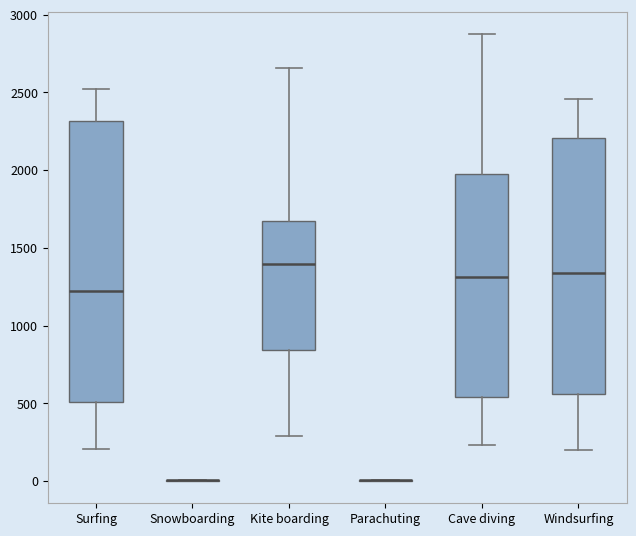

Reading left to right, read every box against the y-axis: the position of its median line, the range the box covers, and the ends of its whiskers. The values are not printed on the chart, so give them approximately, as read against the axis.

Surfing: median 1200, box 500 to 2300, whiskers 200 to 2500
Snowboarding: box collapsed to a line at 0, whiskers 0 to 0
Kite boarding: median 1400, box 850 to 1650, whiskers 300 to 2650
Parachuting: box collapsed to a line at 0, whiskers 0 to 0
Cave diving: median 1300, box 550 to 1950, whiskers 250 to 2900
Windsurfing: median 1350, box 550 to 2200, whiskers 200 to 2450